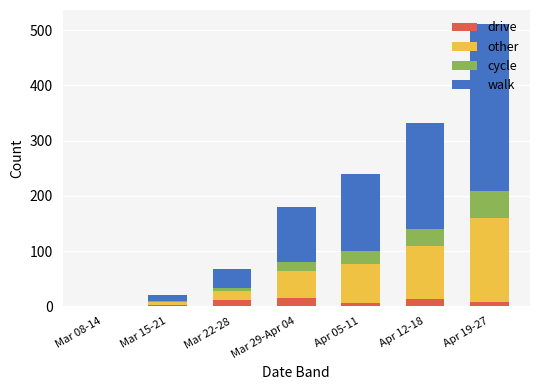

At which category is the sum across all series the highest?

Apr 19-27